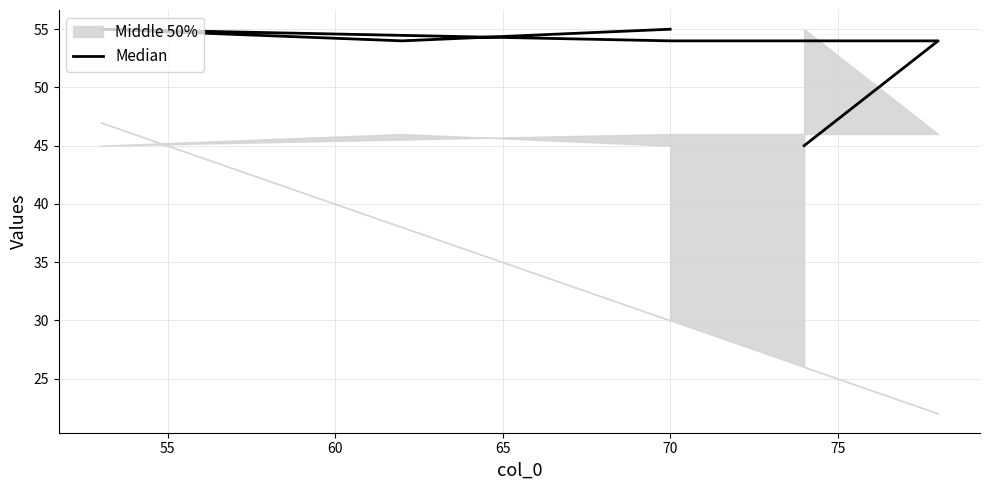

True or false: the data shows 22 at 55.

False